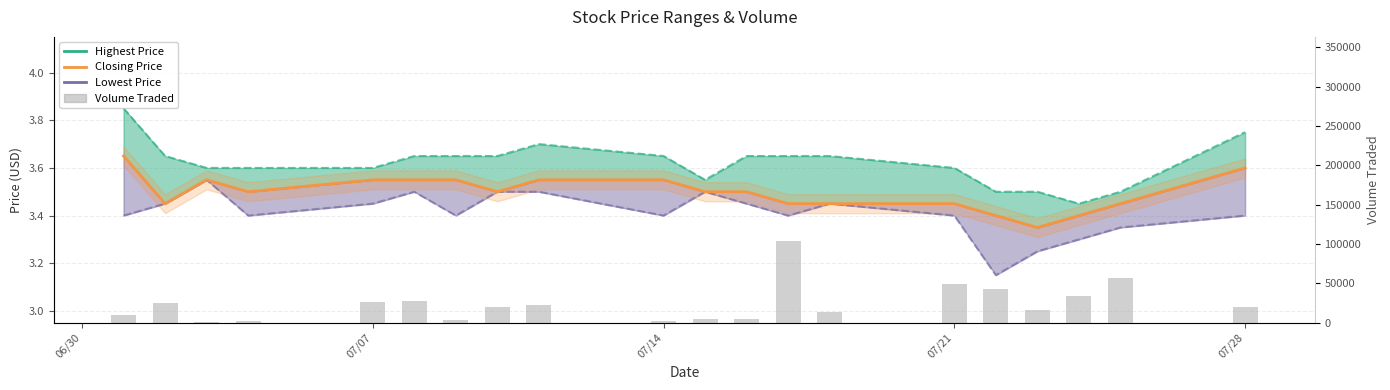

Is the value of Closing Price at 5 greater than the value of Volume Traded at 5?

No